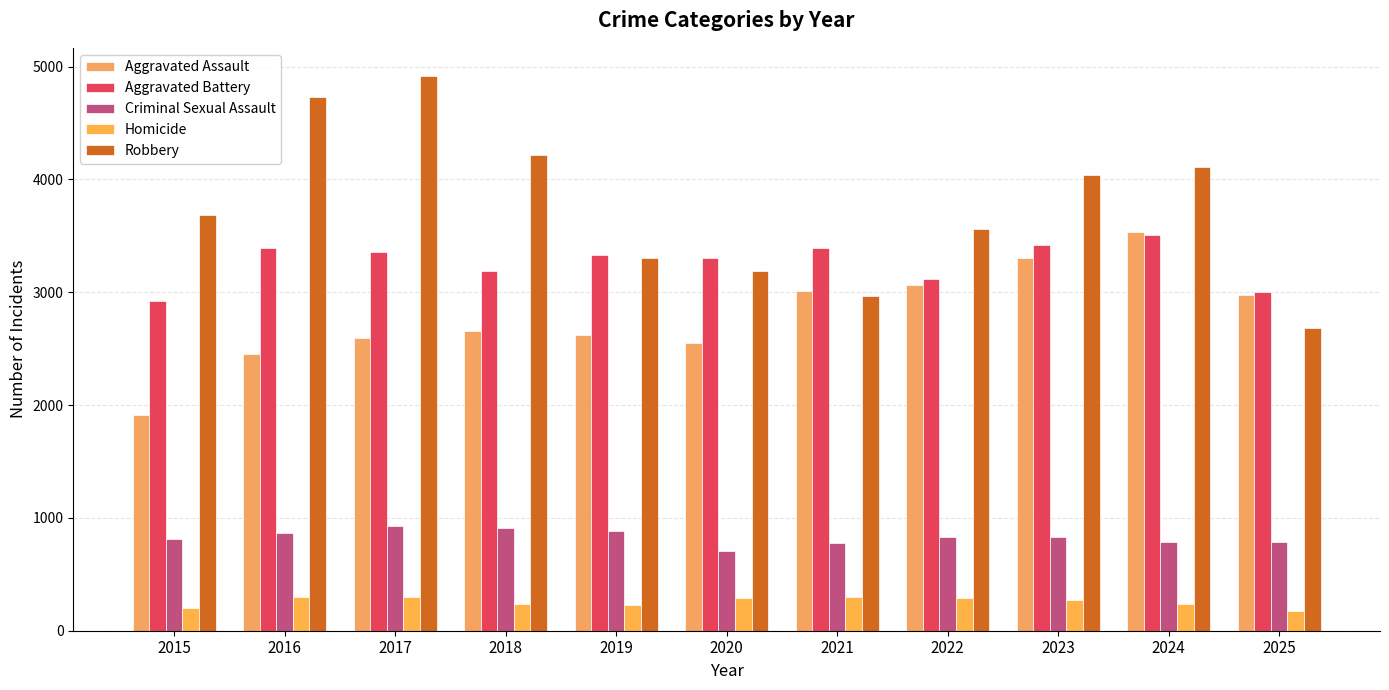

Which category has the highest value in the Aggravated Assault series?

2024